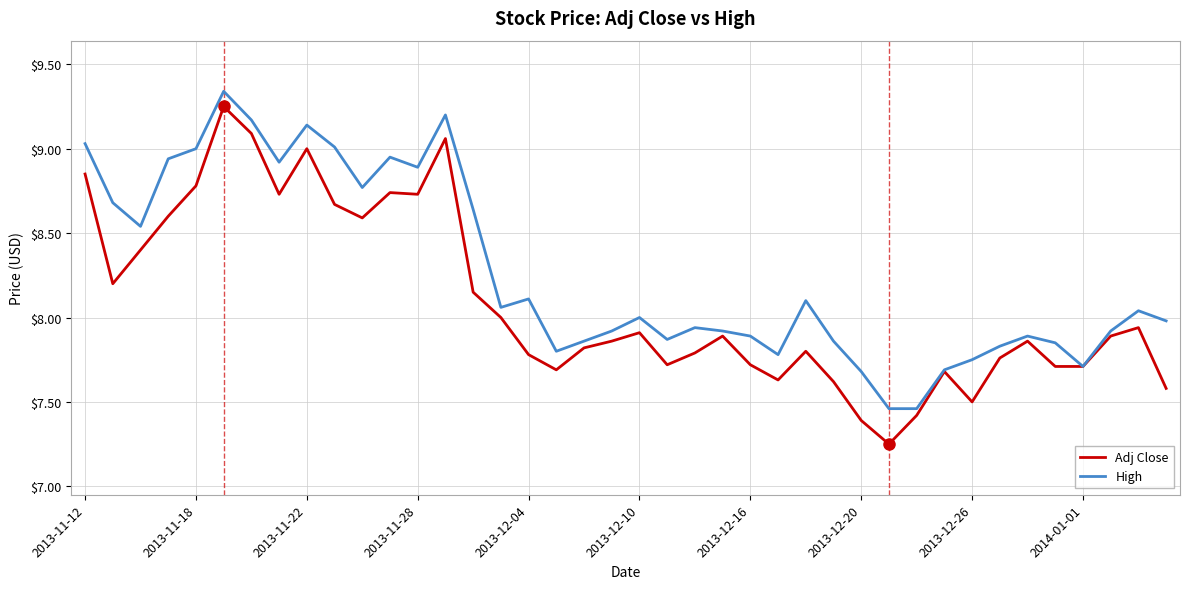

Which series has the widest spread of values?

Adj Close